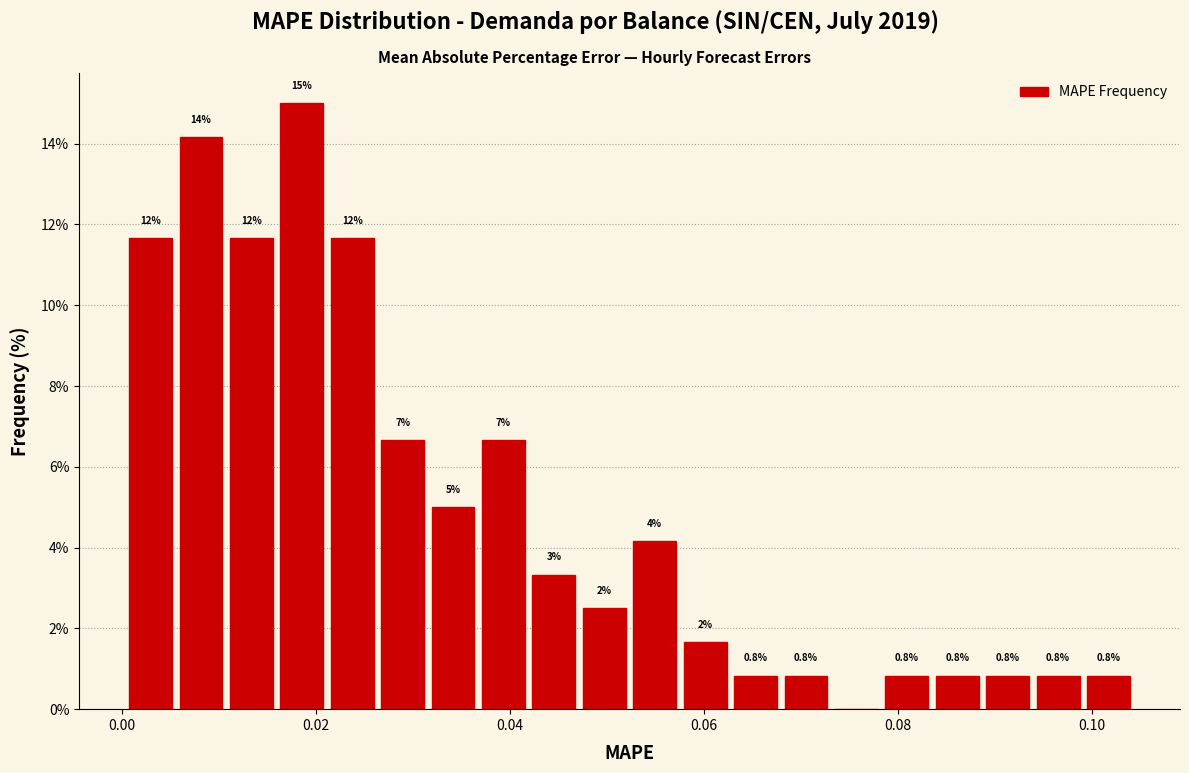

Read against the x-axis, roughly where is the centre of the tallest bar?

0.018